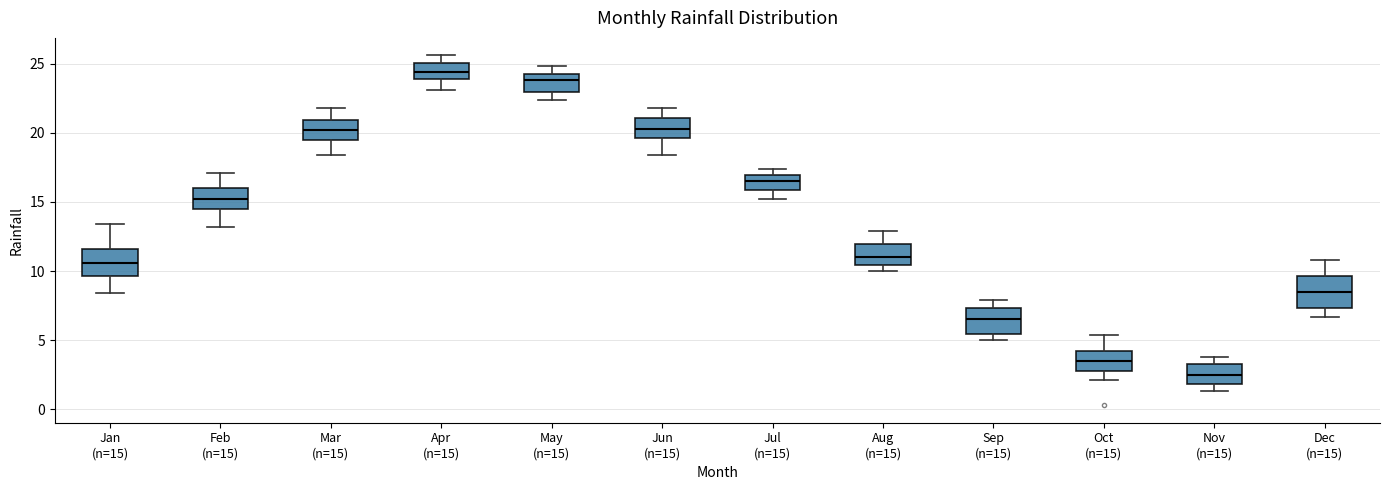

Where does the median line of the box for Jan (n=15) sit on the y-axis? The values are not printed on the chart, so give them approximately, as read against the axis.

10.5